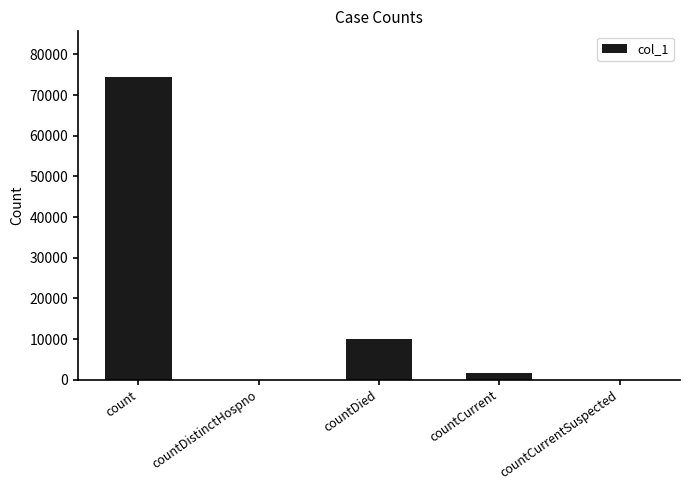

Is it true that the value at countDied is 9956?

True